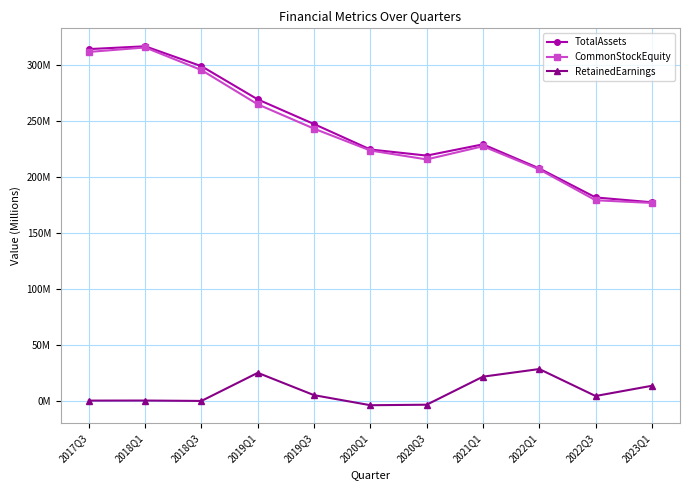

What are all the series names shown in the legend?

TotalAssets, CommonStockEquity, RetainedEarnings